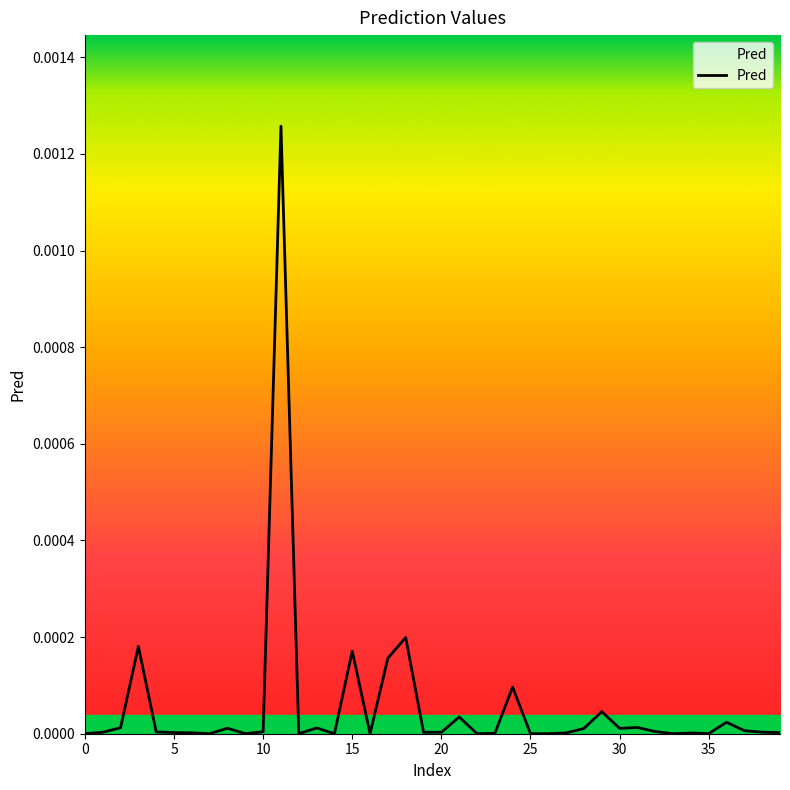

Does the chart have visible grid lines?

No